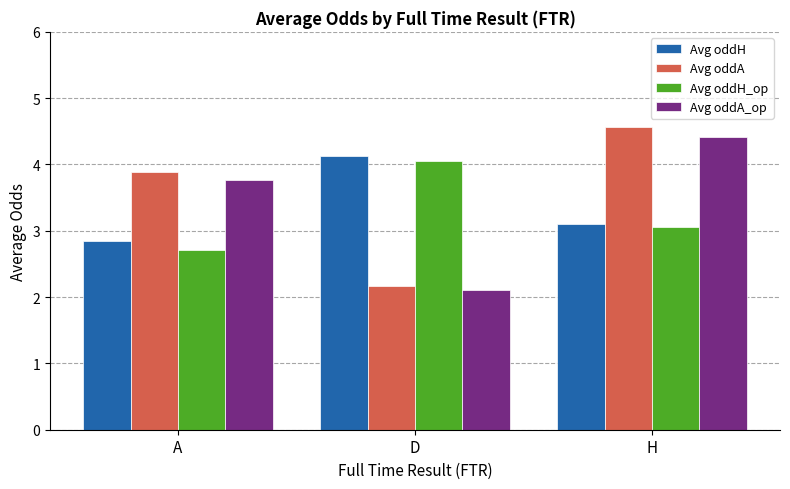

What is the difference between the Avg oddA_op values at A and D?

1.7